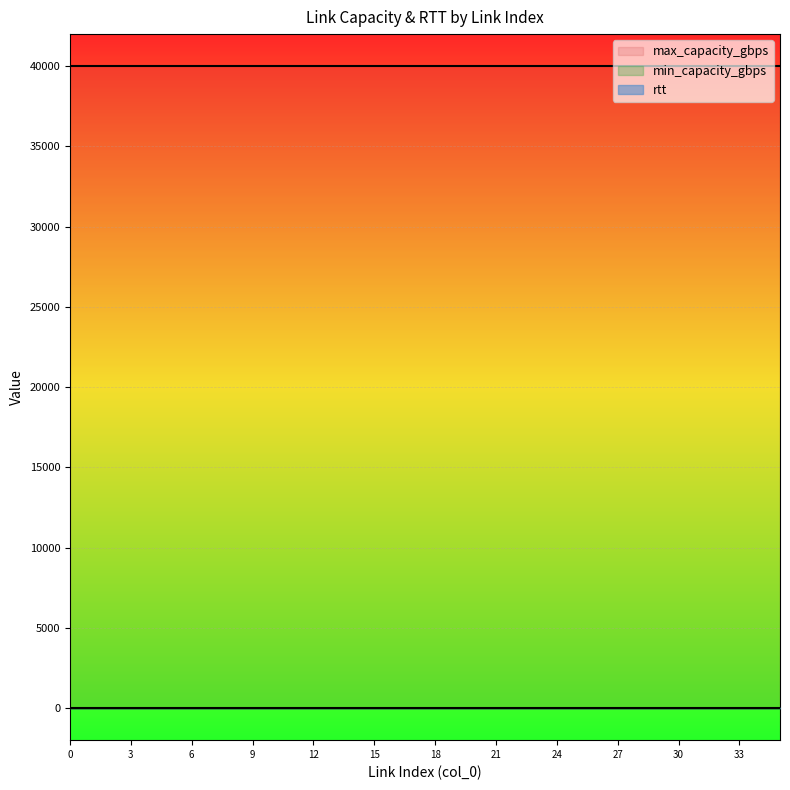

What is the average value of the rtt series?

1